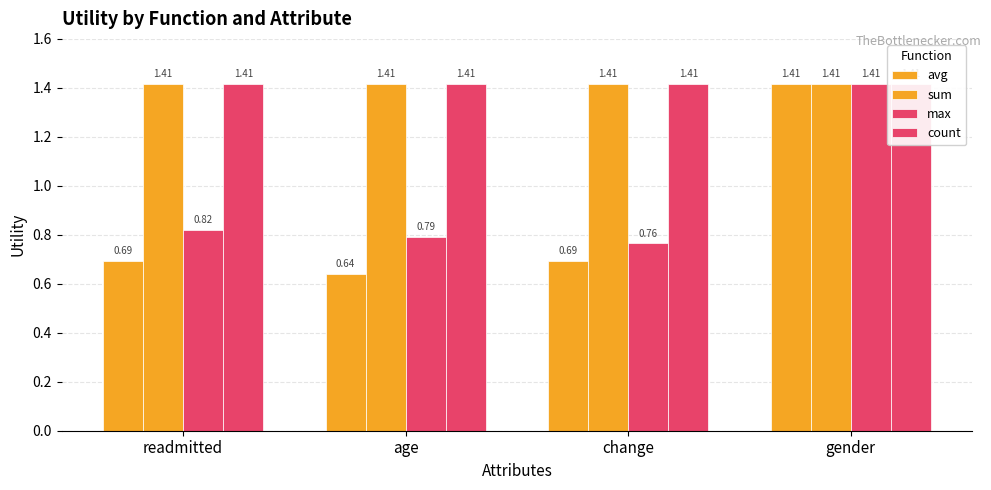

What is the average value of the max series?

0.9